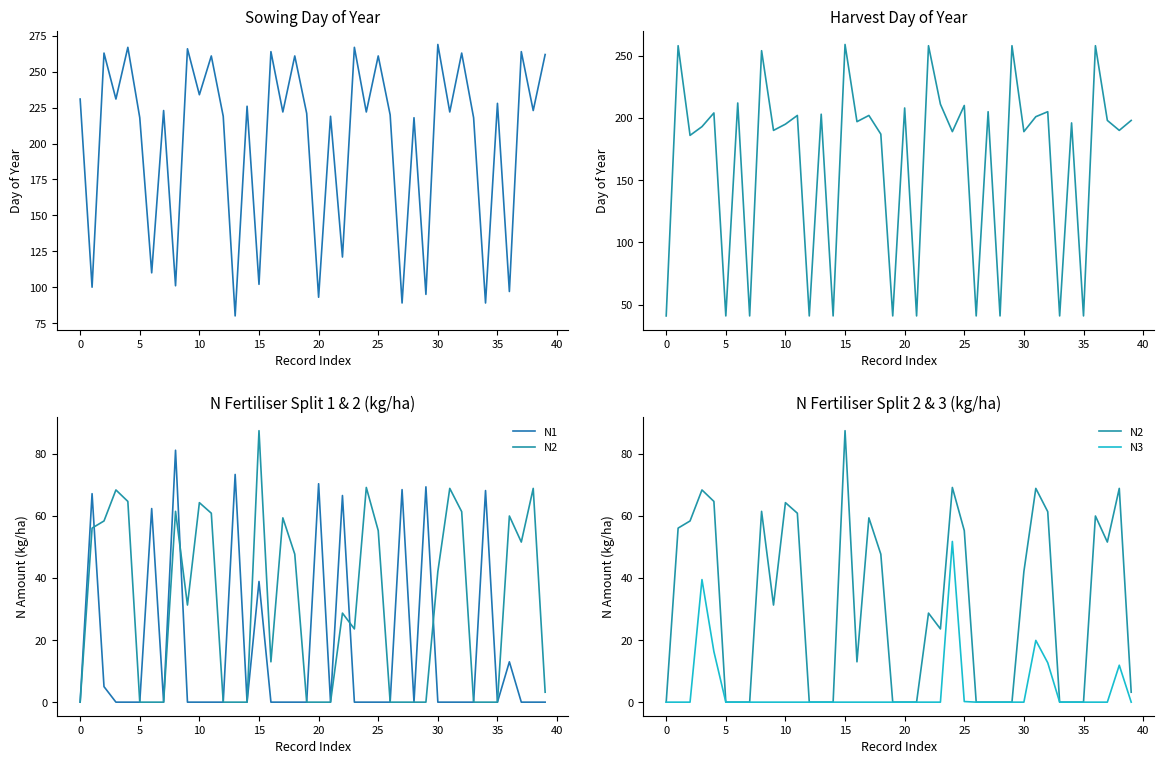

What is the maximum value for N2?

87.5